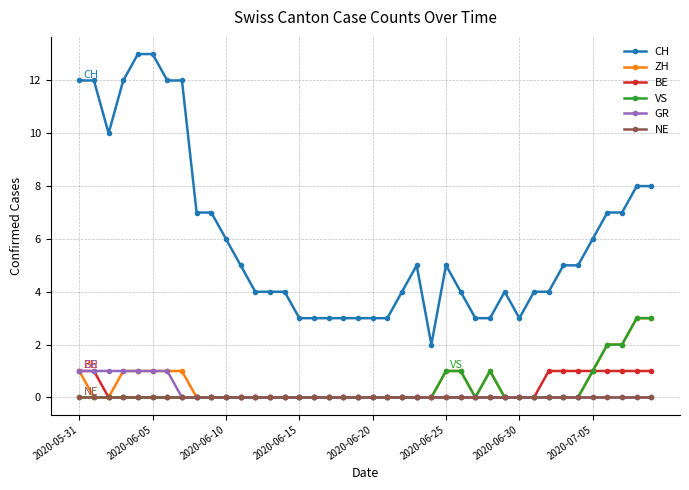

Reading right to left, transcribe all the data shown in this chart.

CH: 8	8	7	7	6	5	5	4	4	3	4	3	3	4	5	2	5	4	3	3	3	3	3	3	3	4	4	4	5	6	7	7	12	12	13	13	12	10	12	12
ZH: 3	3	2	2	1	0	0	0	0	0	0	1	0	1	1	0	0	0	0	0	0	0	0	0	0	0	0	0	0	0	0	0	1	1	1	1	1	0	0	1
BE: 1	1	1	1	1	1	1	1	0	0	0	0	0	0	0	0	0	0	0	0	0	0	0	0	0	0	0	0	0	0	0	0	0	0	0	0	0	0	1	1
VS: 3	3	2	2	1	0	0	0	0	0	0	1	0	1	1	0	0	0	0	0	0	0	0	0	0	0	0	0	0	0	0	0	0	0	0	0	0	0	0	0
GR: 0	0	0	0	0	0	0	0	0	0	0	0	0	0	0	0	0	0	0	0	0	0	0	0	0	0	0	0	0	0	0	0	0	1	1	1	1	1	1	1
NE: 0	0	0	0	0	0	0	0	0	0	0	0	0	0	0	0	0	0	0	0	0	0	0	0	0	0	0	0	0	0	0	0	0	0	0	0	0	0	0	0